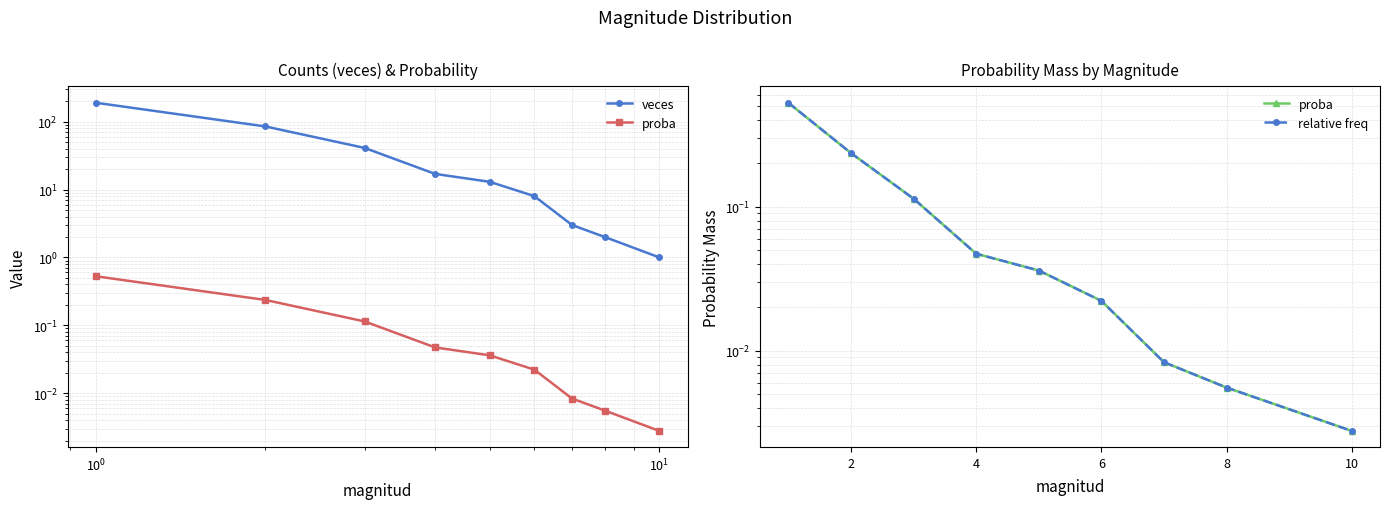

What are all the series names shown in the legend?

veces, proba, relative freq